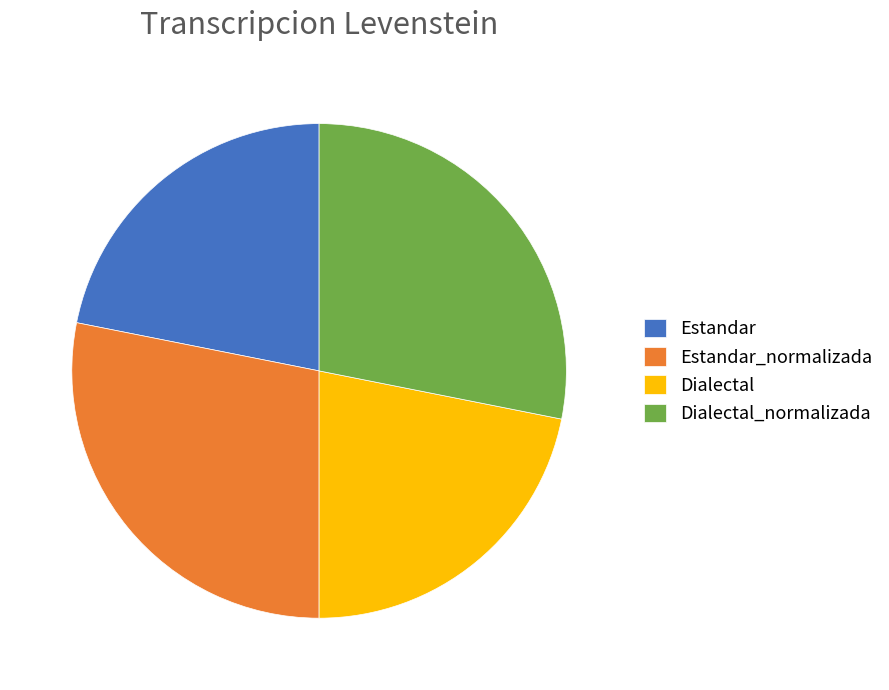

Approximately how many times larger is the value at Estandar compared to Dialectal?

1.0